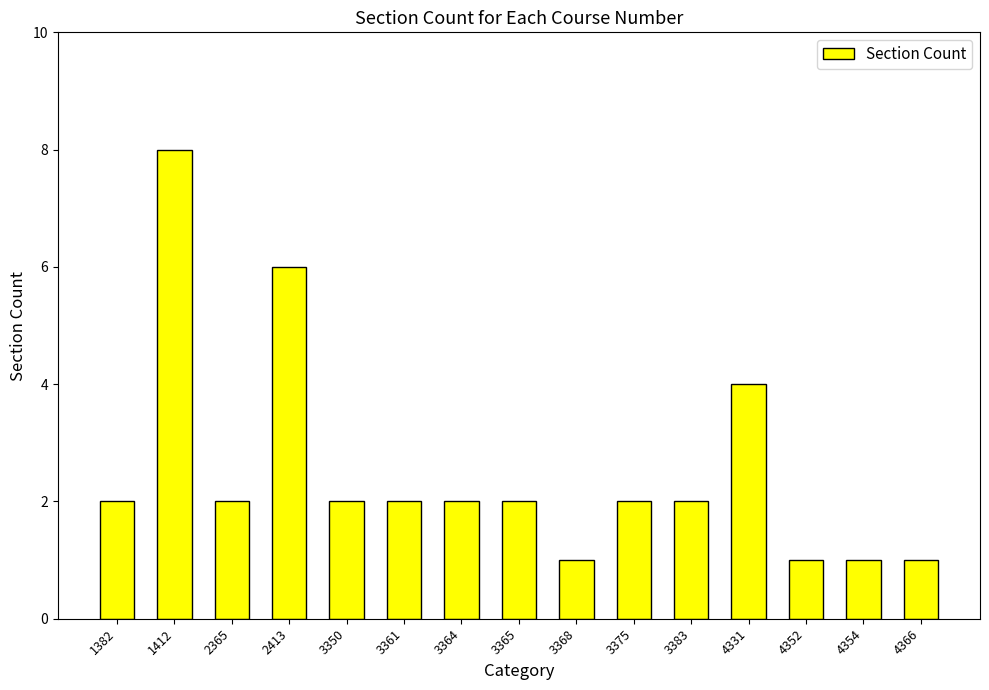

Is it true that the value at 3361 is 2?

True